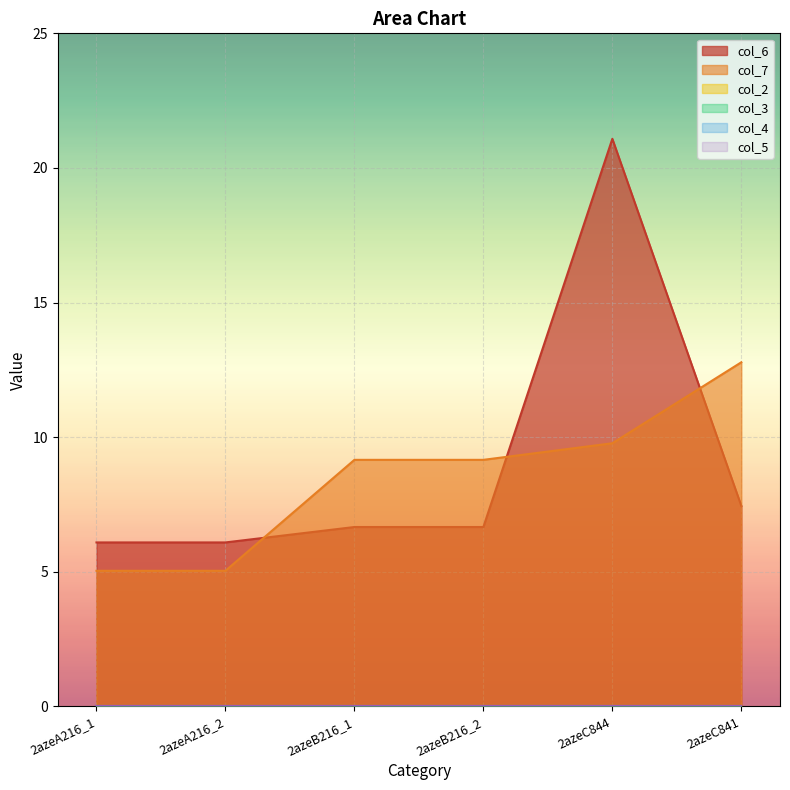

What are all the series names shown in the legend?

col_6, col_7, col_2, col_3, col_4, col_5